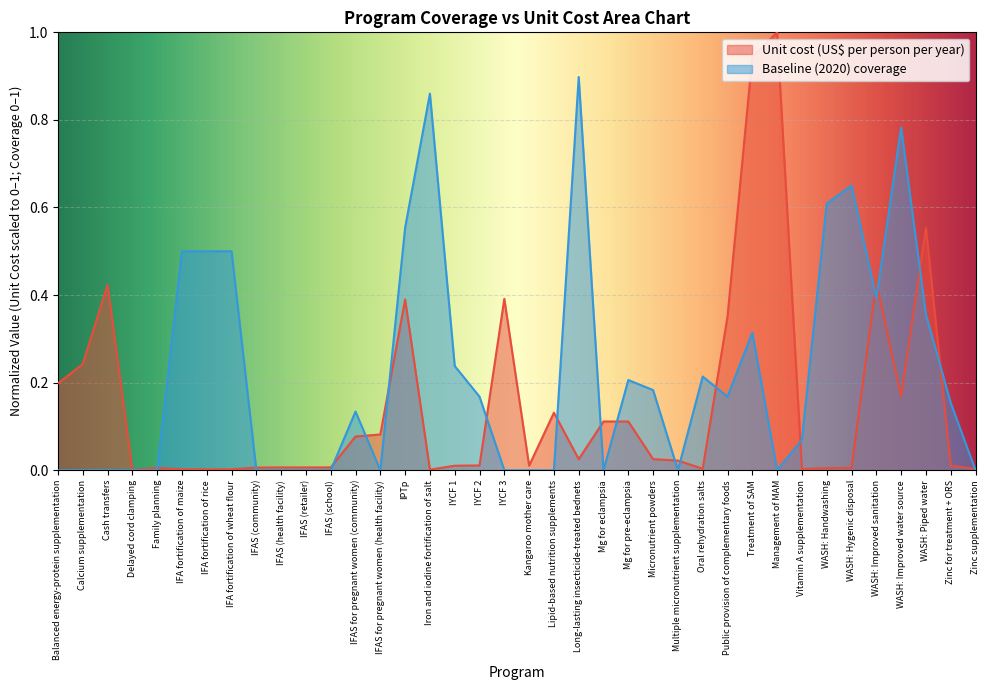

At how many categories does at least one series exceed 0?

38